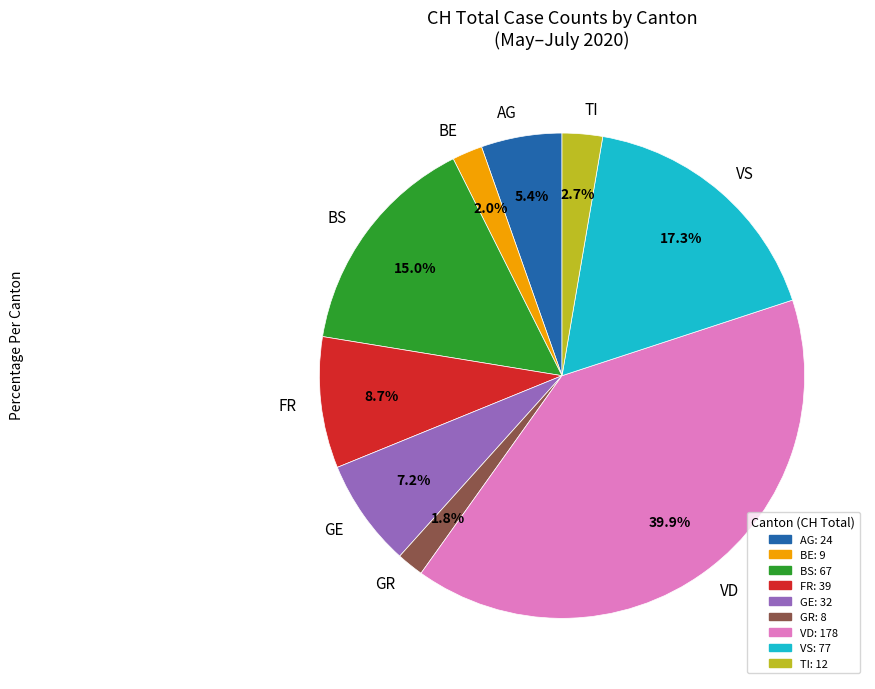

Combined, do VS and GE account for over 50%?

No